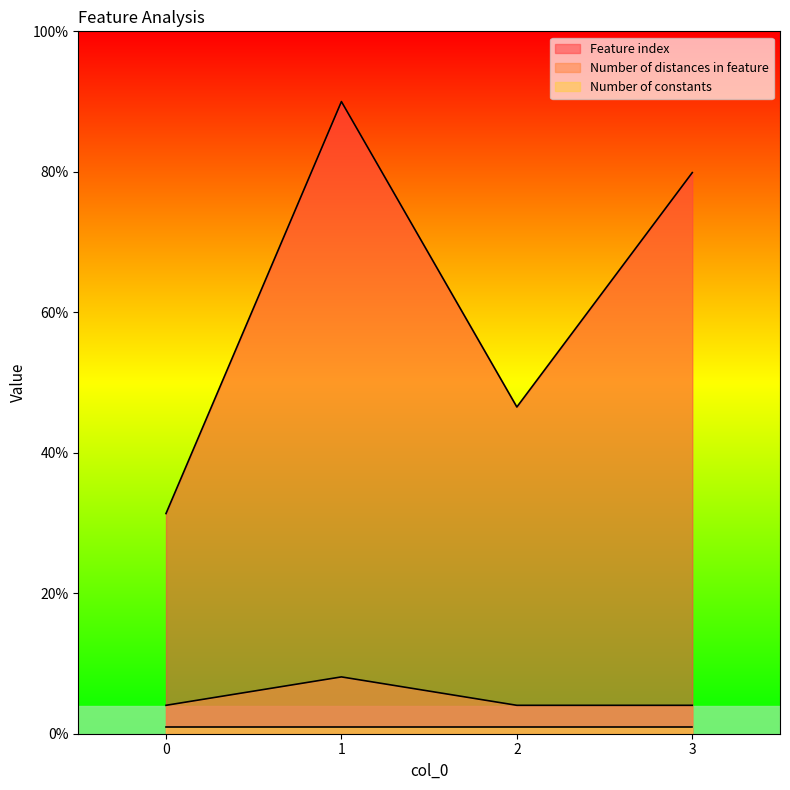

How many interior local peaks does the Number of distances in feature series have?

1